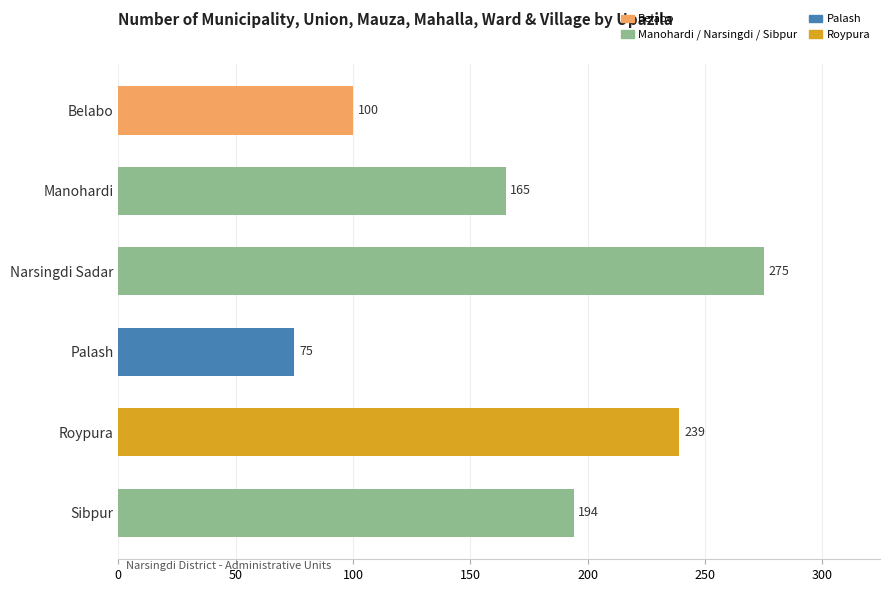

List the labels in order of value, smallest first.

Palash, Belabo, Manohardi, Sibpur, Roypura, Narsingdi Sadar